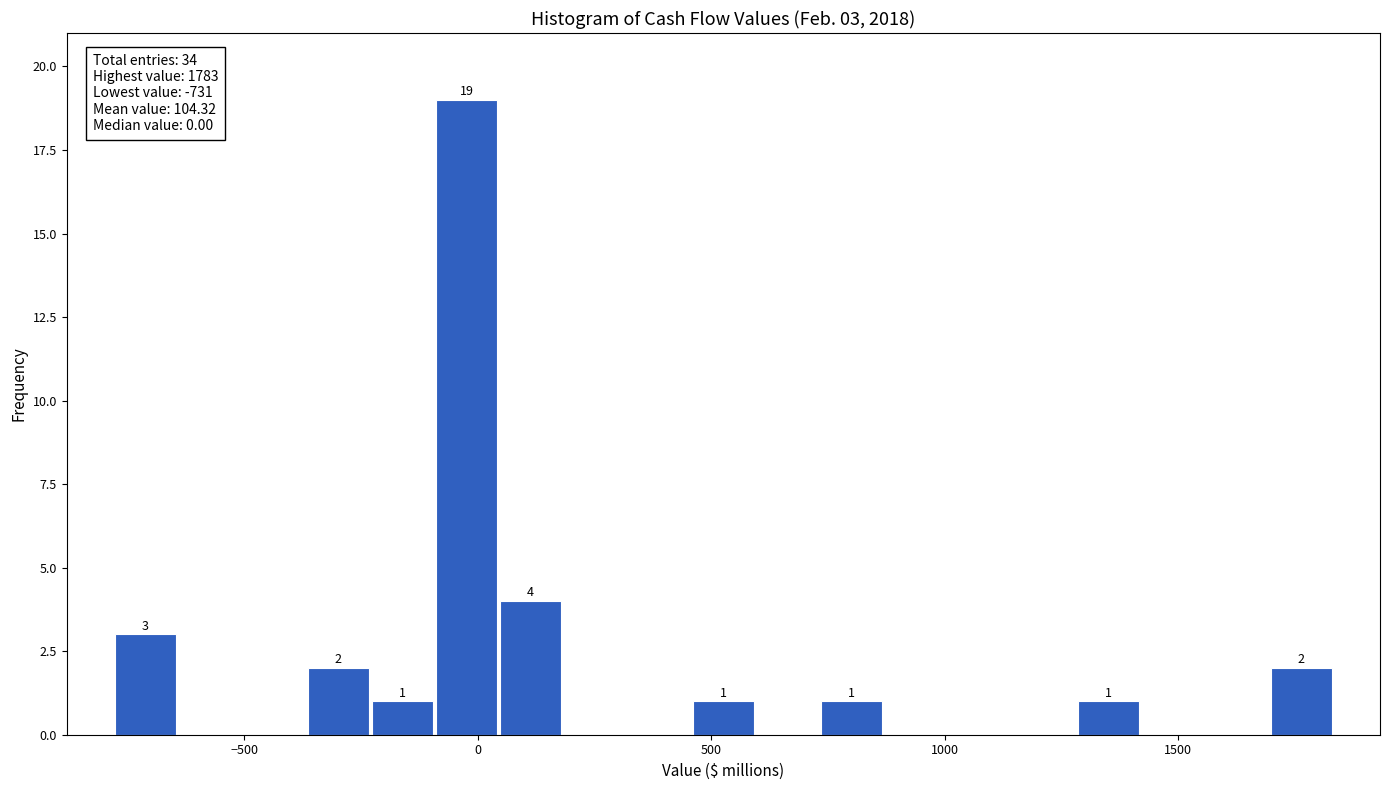

Read against the x-axis, roughly where is the centre of the tallest bar?

0